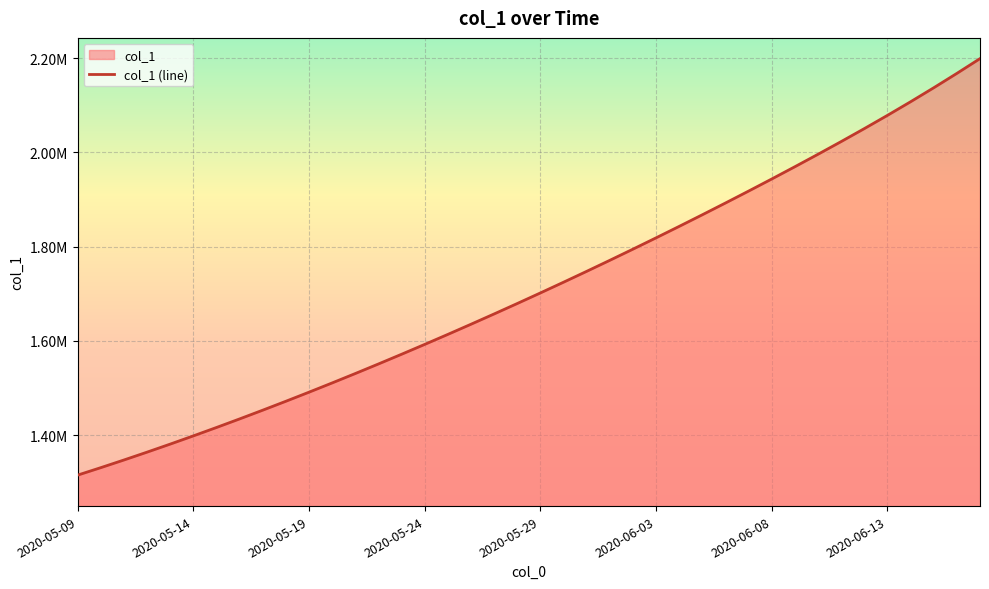

Rank the categories by value from highest to lowest.

2020-06-17, 2020-06-16, 2020-06-15, 2020-06-14, 2020-06-13, 2020-06-12, 2020-06-11, 2020-06-10, 2020-06-09, 2020-06-08, 2020-06-07, 2020-06-06, 2020-06-05, 2020-06-04, 2020-06-03, 2020-06-02, 2020-06-01, 2020-05-31, 2020-05-30, 2020-05-29, 2020-05-28, 2020-05-27, 2020-05-26, 2020-05-25, 2020-05-24, 2020-05-23, 2020-05-22, 2020-05-21, 2020-05-20, 2020-05-19, 2020-05-18, 2020-05-17, 2020-05-16, 2020-05-15, 2020-05-14, 2020-05-13, 2020-05-12, 2020-05-11, 2020-05-10, 2020-05-09